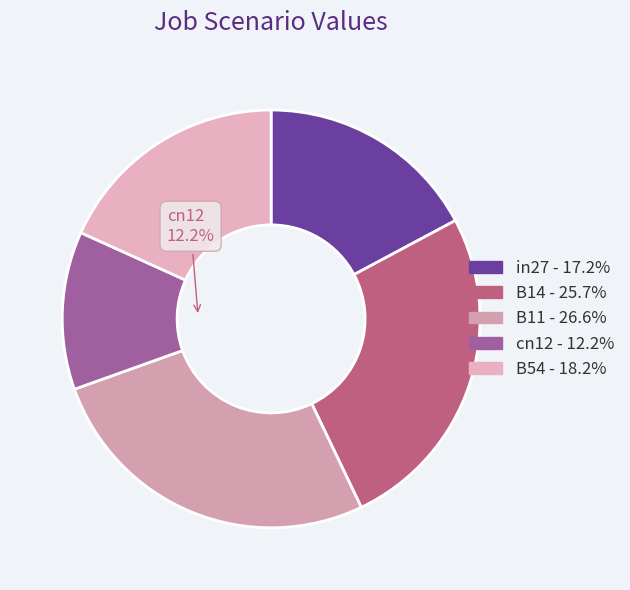

What is the largest slice in the pie chart?

B11